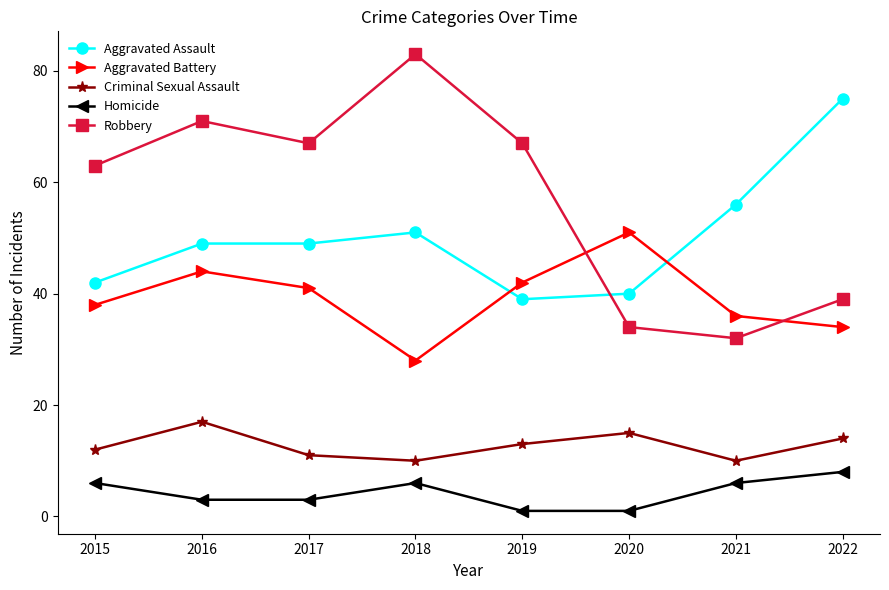

Reading left to right, list all the values displayed in this chart.

Aggravated Assault: 2015=42	2016=49	2017=49	2018=51	2019=39	2020=40	2021=56	2022=75
Aggravated Battery: 2015=38	2016=44	2017=41	2018=28	2019=42	2020=51	2021=36	2022=34
Criminal Sexual Assault: 2015=12	2016=17	2017=11	2018=10	2019=13	2020=15	2021=10	2022=14
Homicide: 2015=6	2016=3	2017=3	2018=6	2019=1	2020=1	2021=6	2022=8
Robbery: 2015=63	2016=71	2017=67	2018=83	2019=67	2020=34	2021=32	2022=39